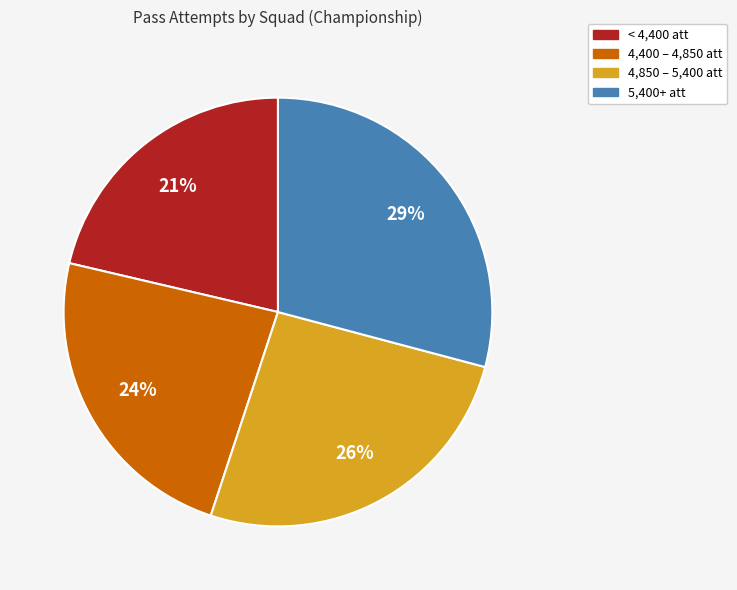

Is there any slice that represents more than half of the pie?

No